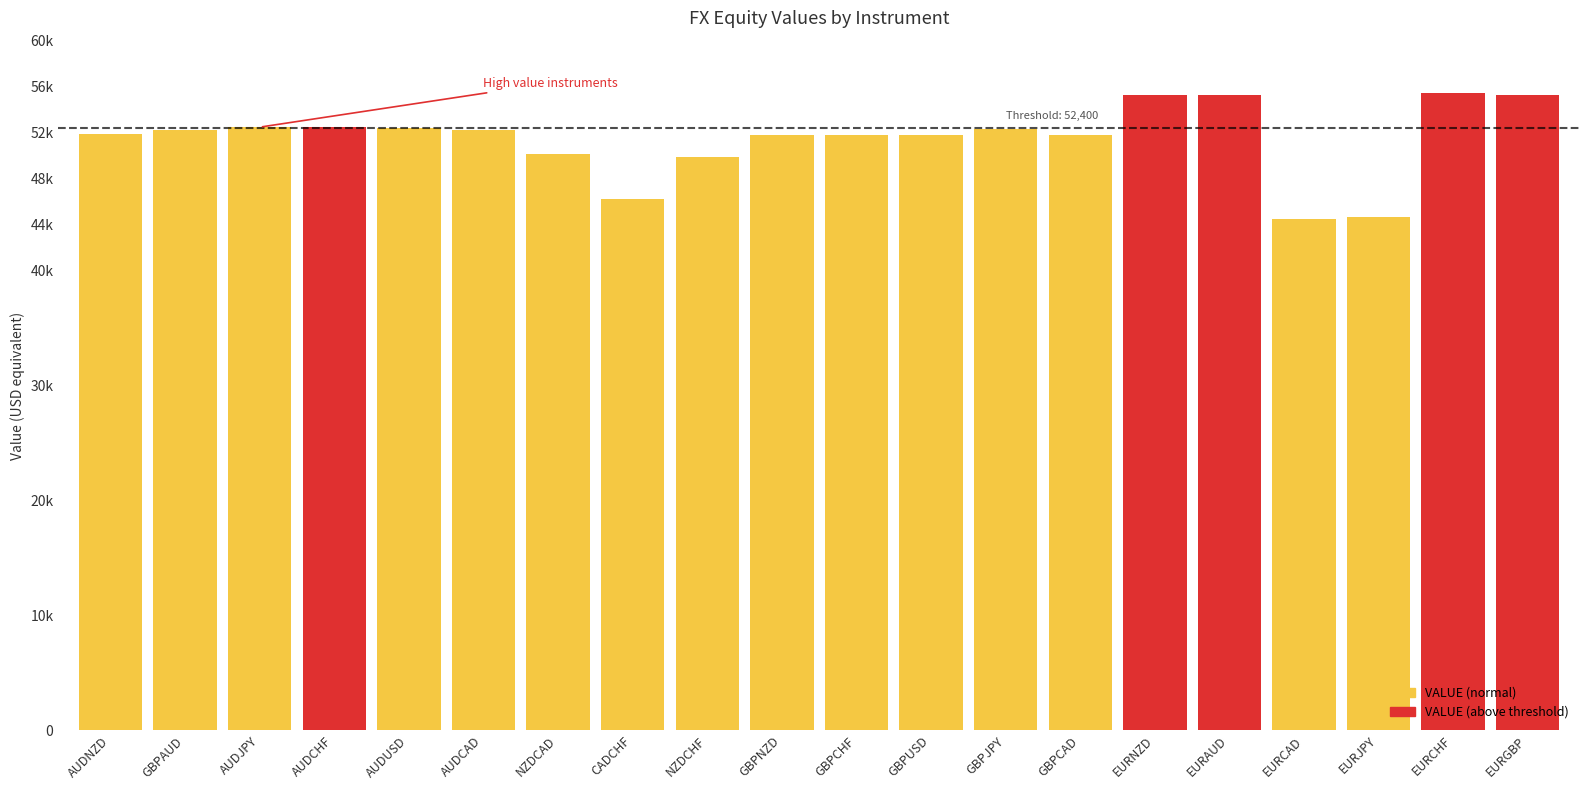

List the labels in order of value, largest first.

EURCHF, EURAUD, EURGBP, EURNZD, AUDCHF, AUDJPY, AUDUSD, GBPJPY, GBPAUD, AUDCAD, AUDNZD, GBPUSD, GBPCAD, GBPCHF, GBPNZD, NZDCAD, NZDCHF, CADCHF, EURJPY, EURCAD